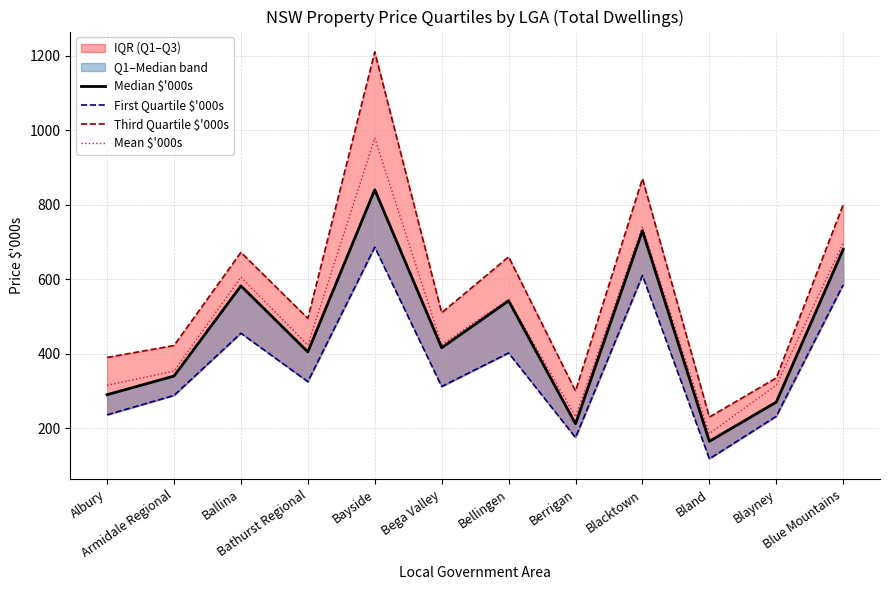

The First Quartile $'000s series shows 315.4 at Blayney. True or false?

False